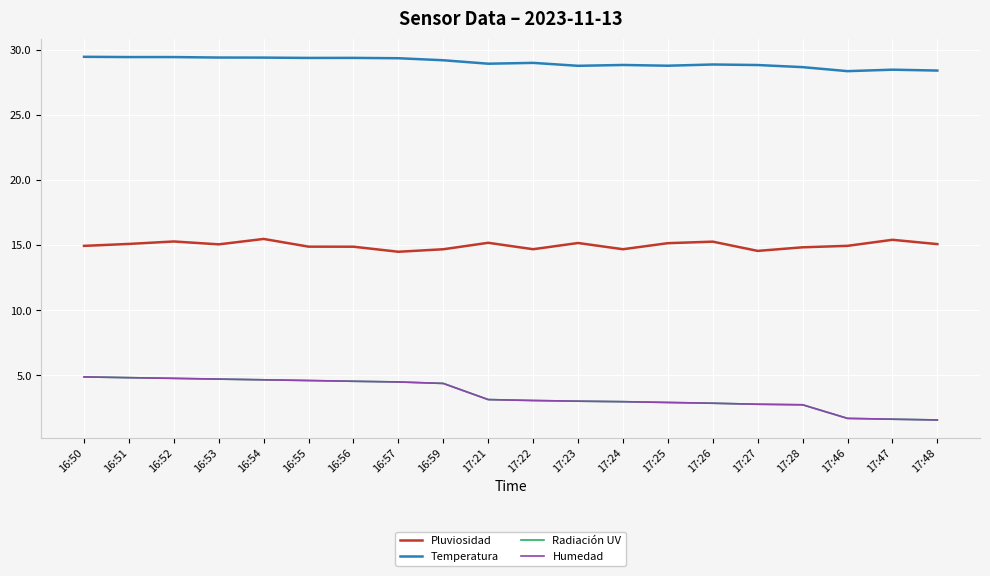

True or false: Radiación UV and Pluviosidad intersect in this chart.

False